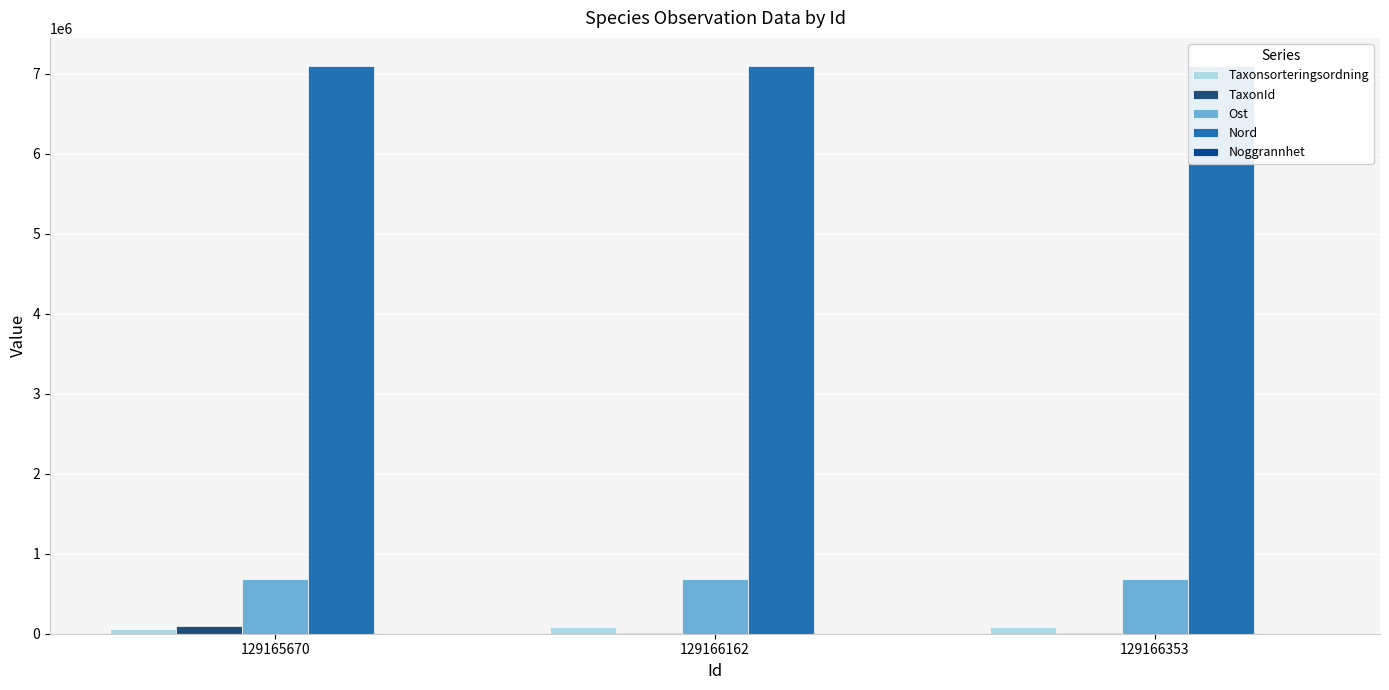

Rank the categories by Taxonsorteringsordning value from highest to lowest.

129166353, 129166162, 129165670